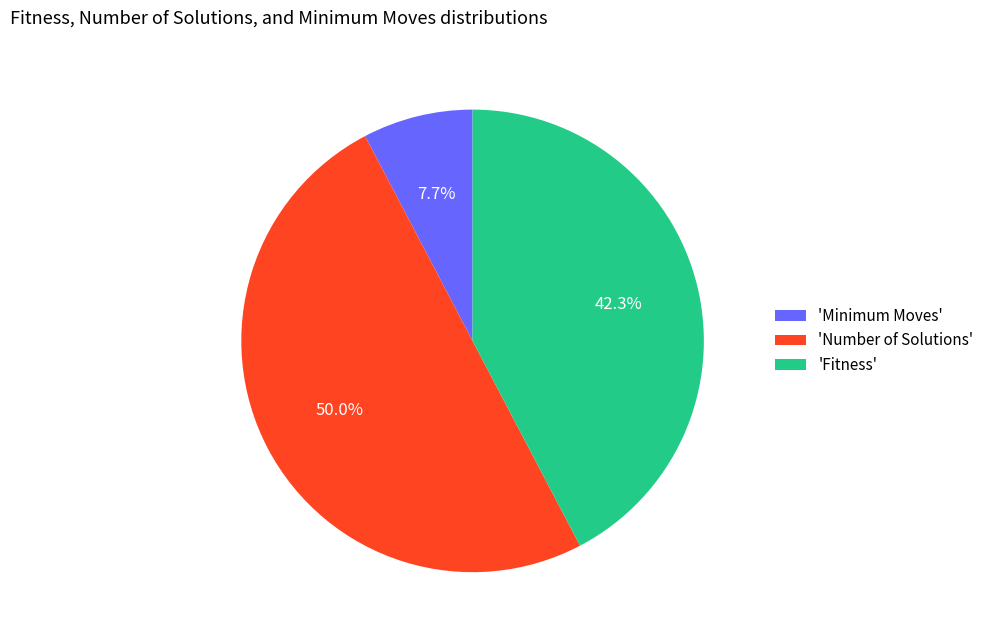

Which category has the biggest portion of the pie?

'Number of Solutions'